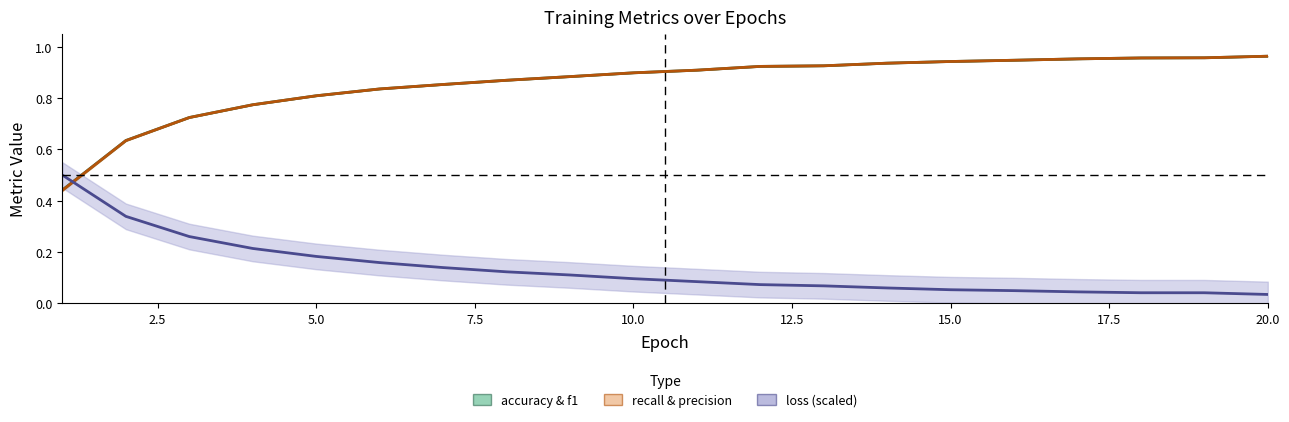

Reading left to right, what are all the values shown in this chart?

accuracy & f1: 0.4	0.6	0.7	0.8	0.8	0.8	0.9	0.9	0.9	0.9	0.9	0.9	0.9	0.9	0.9	0.9	1.0	1.0	1.0	1.0
recall & precision: 0.4	0.6	0.7	0.8	0.8	0.8	0.9	0.9	0.9	0.9	0.9	0.9	0.9	0.9	0.9	0.9	1.0	1.0	1.0	1.0
loss (scaled): 0.5	0.3	0.3	0.2	0.2	0.2	0.1	0.1	0.1	0.1	0.1	0.1	0.1	0.1	0.1	0.0	0.0	0.0	0.0	0.0